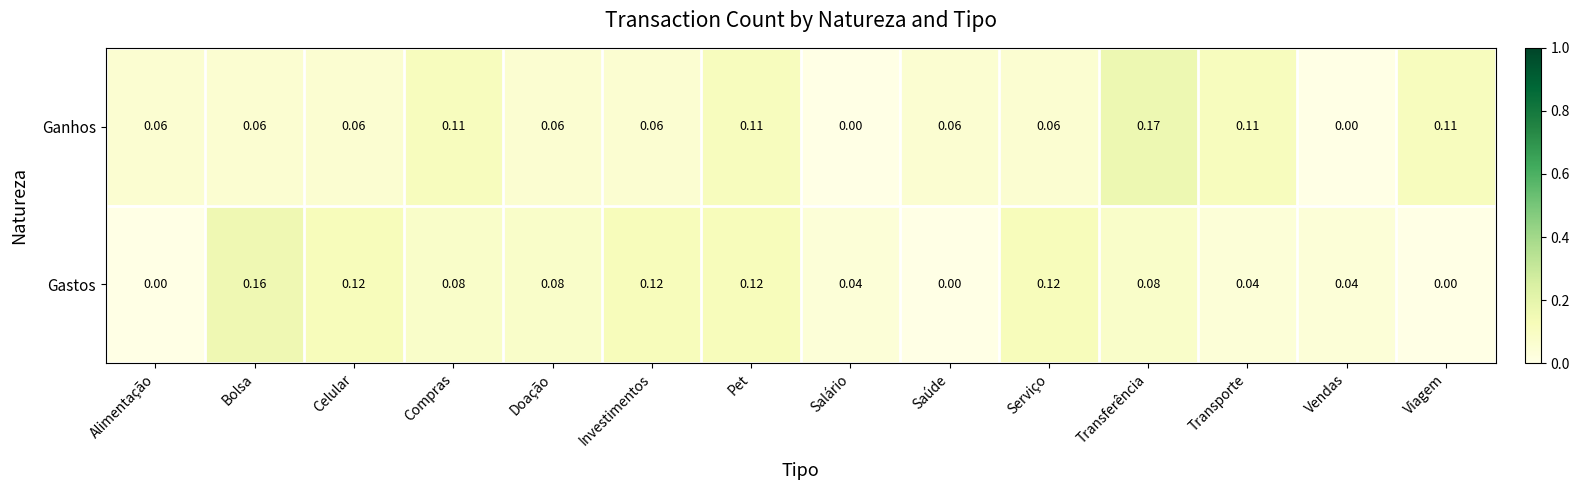

Which series changed the most between Transporte and Vendas?

Ganhos